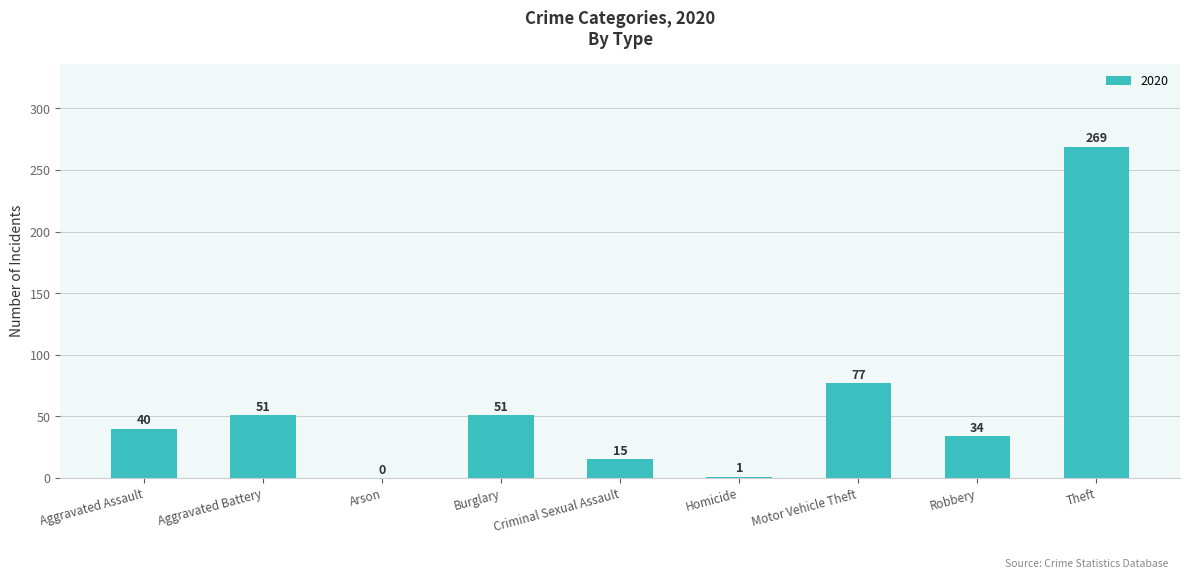

Between Aggravated Battery and Robbery, which is larger?

Aggravated Battery